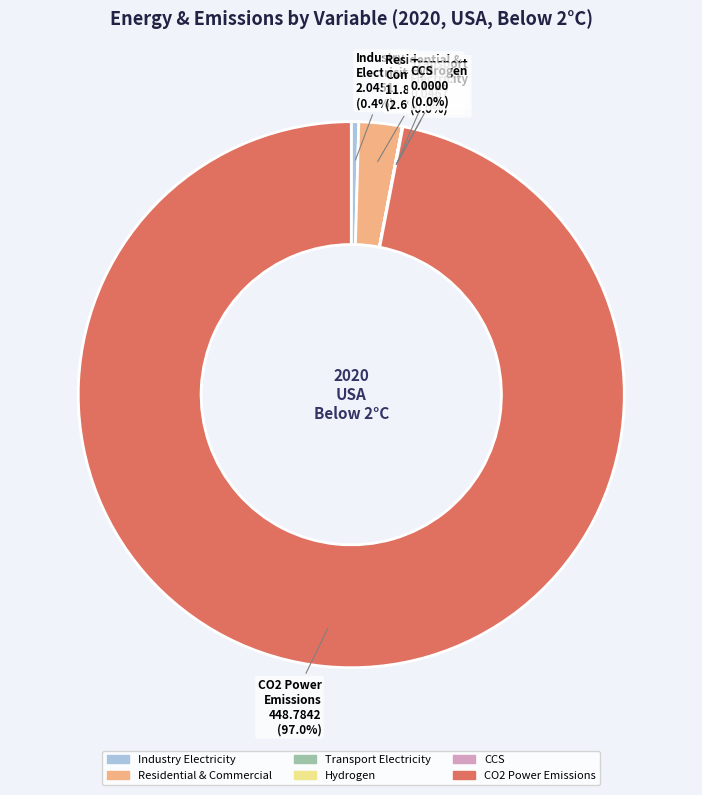

Does any single category account for the majority?

Yes